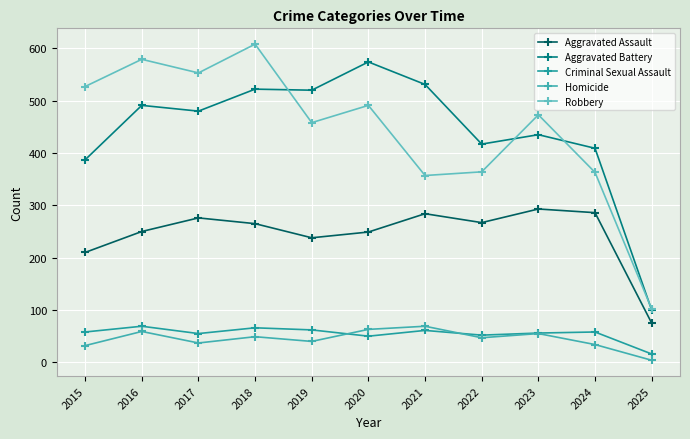

Which series changed the most between 2016 and 2018?

Aggravated Battery